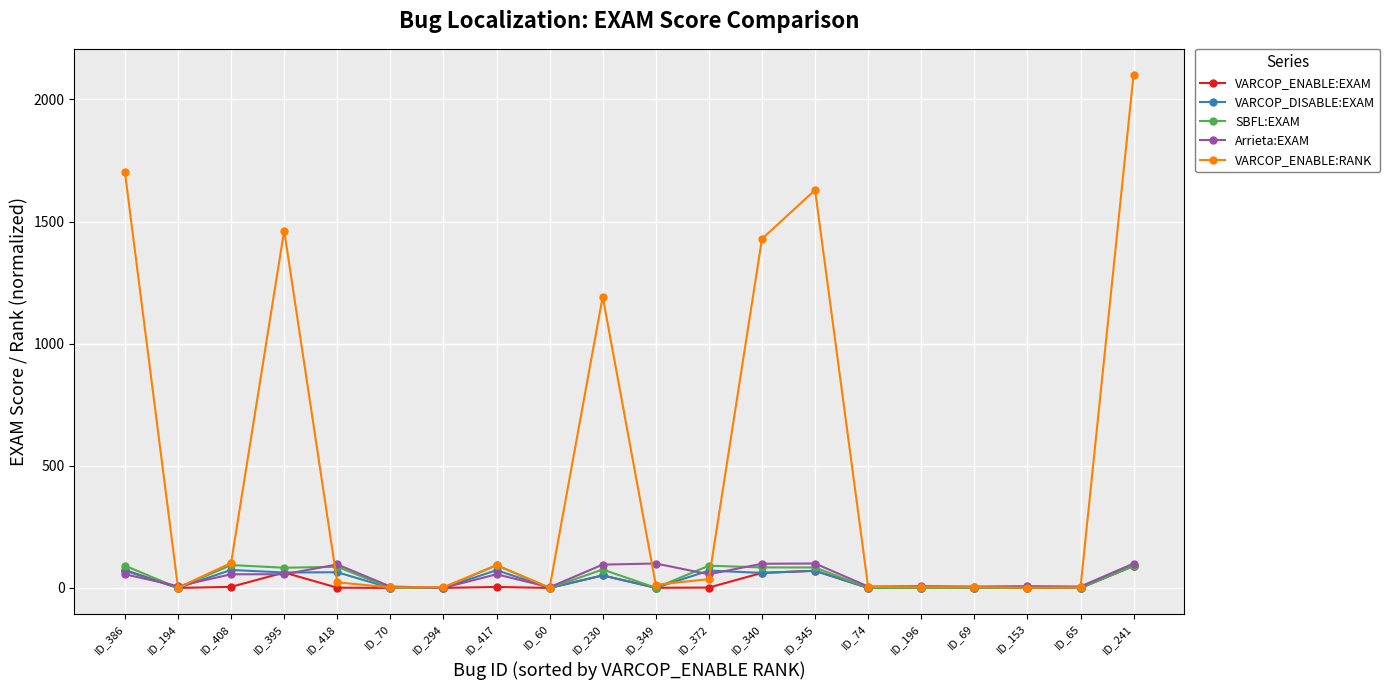

The value of VARCOP_ENABLE:EXAM at ID_241 is 160.4. True or false?

False